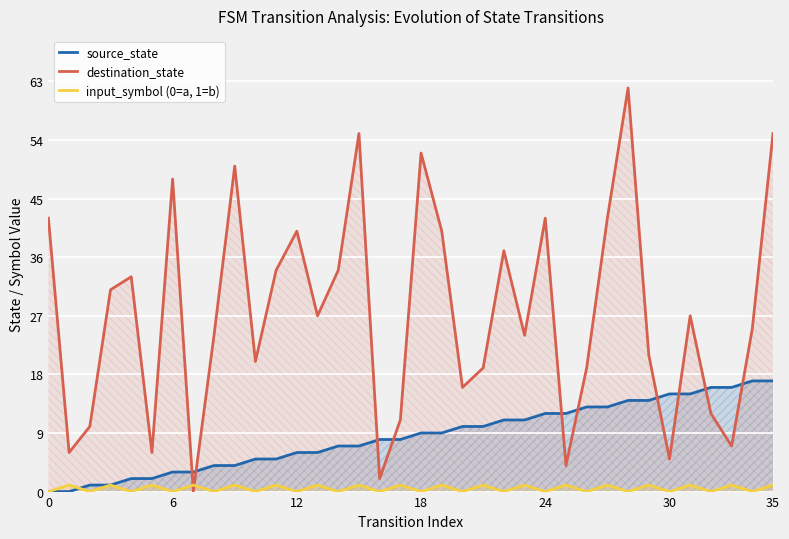

How many intersections are there between input_symbol (0=a, 1=b) and source_state?

1